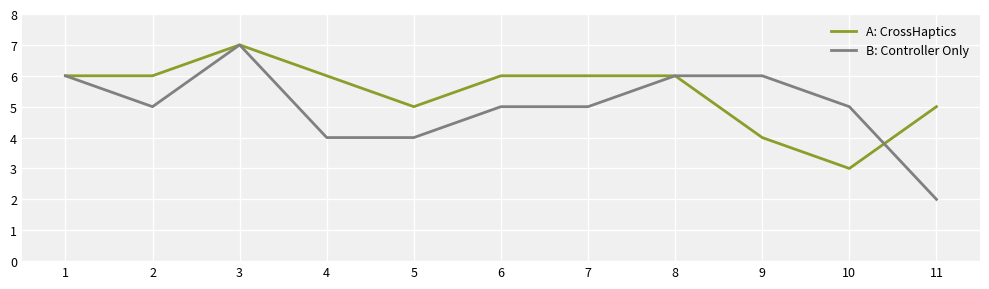

Rank the series at 6 from highest to lowest value.

A: CrossHaptics, B: Controller Only